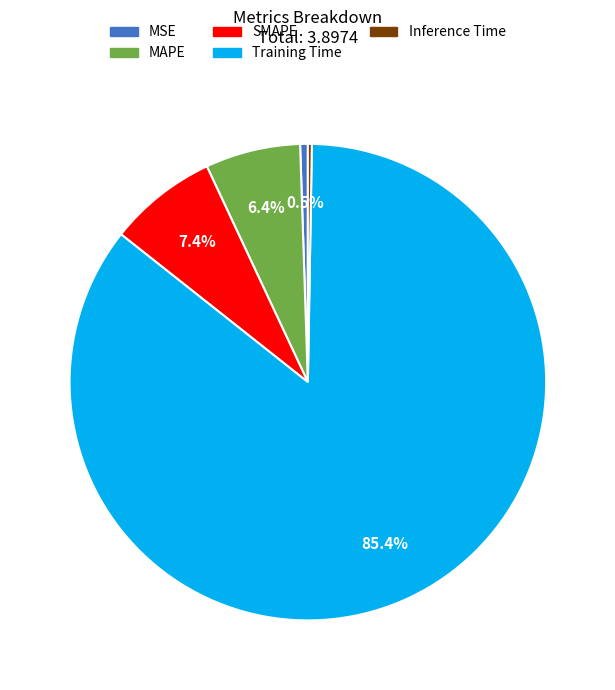

Is there a majority slice in this chart?

Yes